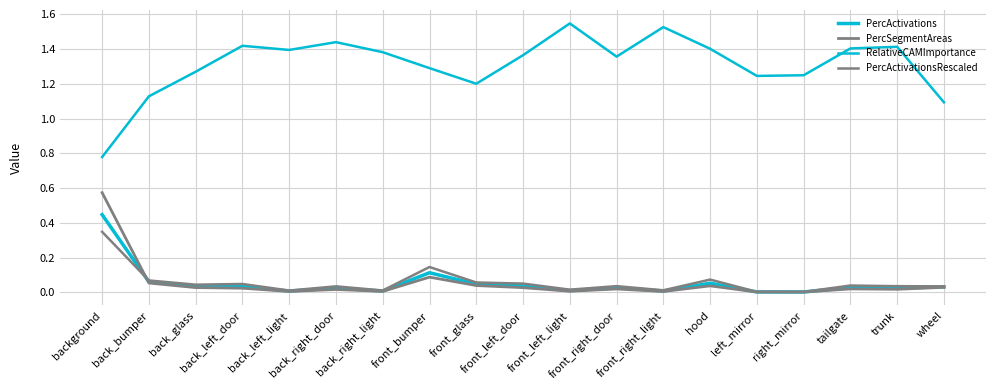

What is the value of the PercActivationsRescaled point at the 1st from the left?

0.3